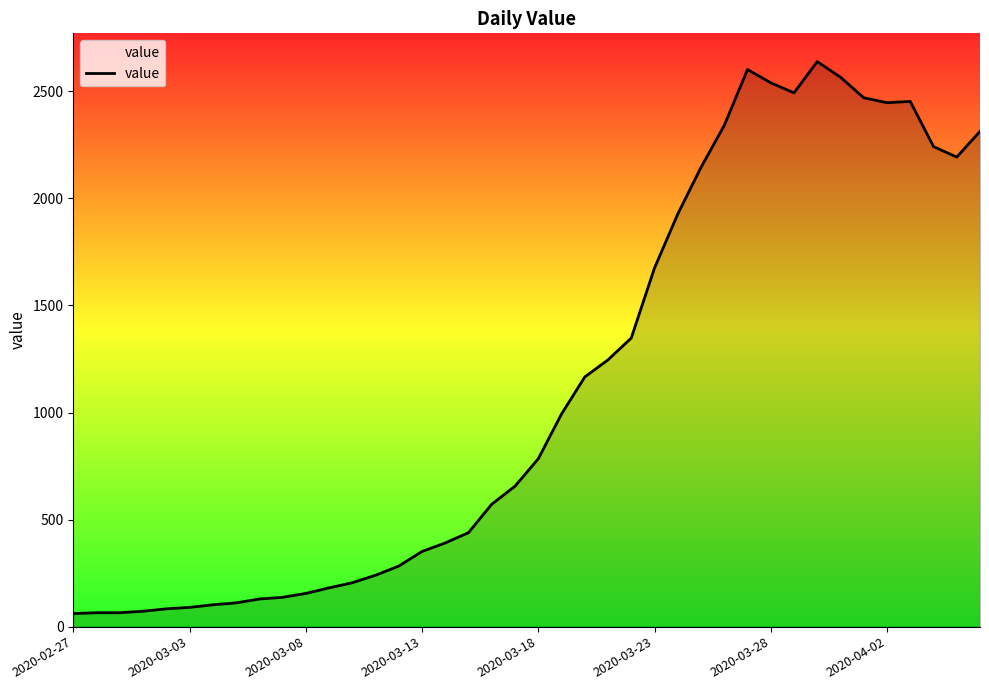

What is the greatest value displayed?

2639